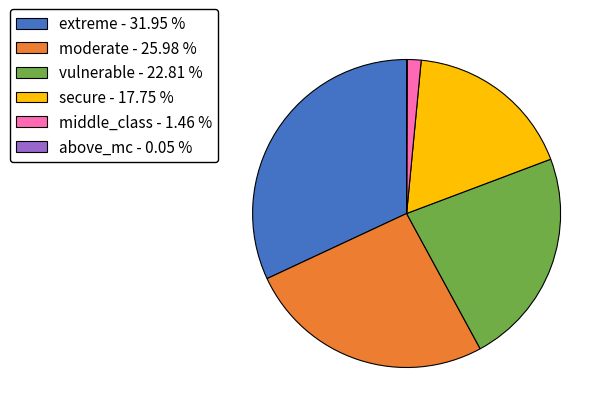

Is the sum of vulnerable and secure greater than half?

No